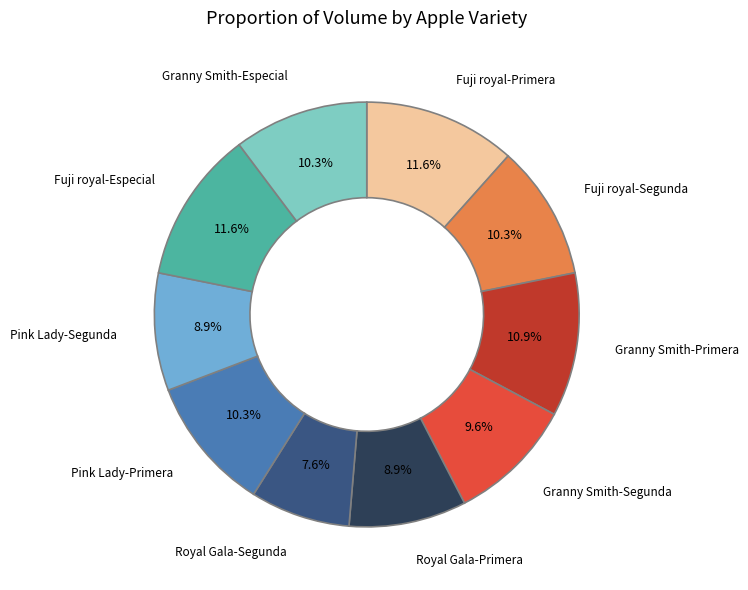

Which has a higher value, Royal Gala-Primera or Fuji royal-Primera?

Fuji royal-Primera